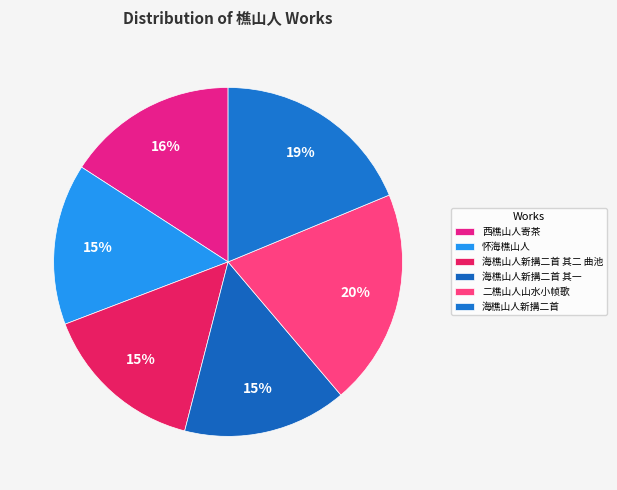

The 海樵山人新搆二首 其一 slice represents 15% of the pie. True or false?

True